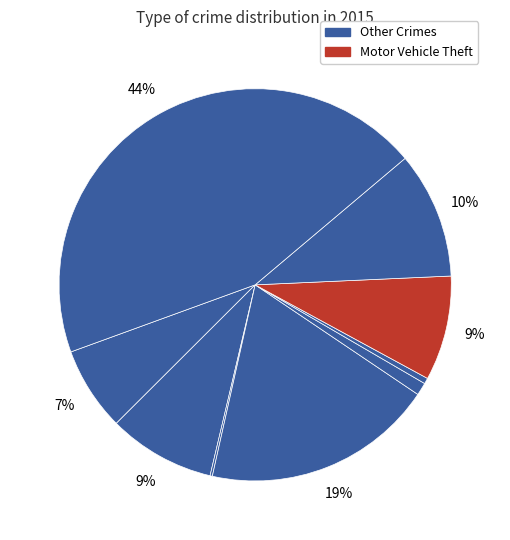

Count the number of slices in the pie.

9